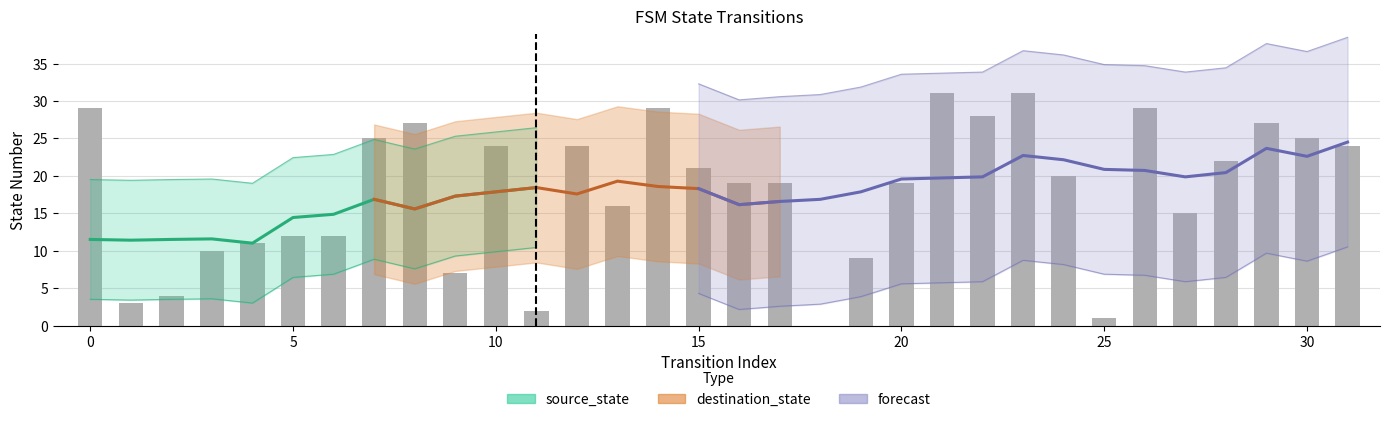

What is the sum of the values at 18 and 2?

4